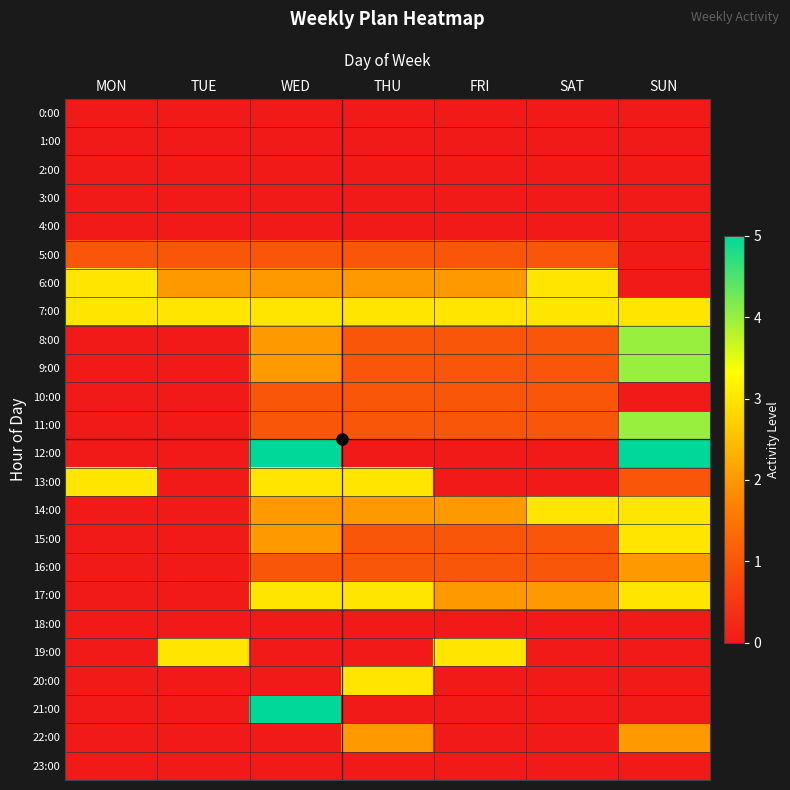

Reading left to right, extract all data points from this chart.

0:00: MON=0	TUE=0	WED=0	THU=0	FRI=0	SAT=0	SUN=0
1:00: MON=0	TUE=0	WED=0	THU=0	FRI=0	SAT=0	SUN=0
2:00: MON=0	TUE=0	WED=0	THU=0	FRI=0	SAT=0	SUN=0
3:00: MON=0	TUE=0	WED=0	THU=0	FRI=0	SAT=0	SUN=0
4:00: MON=0	TUE=0	WED=0	THU=0	FRI=0	SAT=0	SUN=0
5:00: MON=1	TUE=1	WED=1	THU=1	FRI=1	SAT=1	SUN=0
6:00: MON=3	TUE=2	WED=2	THU=2	FRI=2	SAT=3	SUN=0
7:00: MON=3	TUE=3	WED=3	THU=3	FRI=3	SAT=3	SUN=3
8:00: MON=0	TUE=0	WED=2	THU=1	FRI=1	SAT=1	SUN=4
9:00: MON=0	TUE=0	WED=2	THU=1	FRI=1	SAT=1	SUN=4
10:00: MON=0	TUE=0	WED=1	THU=1	FRI=1	SAT=1	SUN=0
11:00: MON=0	TUE=0	WED=1	THU=1	FRI=1	SAT=1	SUN=4
12:00: MON=0	TUE=0	WED=5	THU=0	FRI=0	SAT=0	SUN=5
13:00: MON=3	TUE=0	WED=3	THU=3	FRI=0	SAT=0	SUN=1
14:00: MON=0	TUE=0	WED=2	THU=2	FRI=2	SAT=3	SUN=3
15:00: MON=0	TUE=0	WED=2	THU=1	FRI=1	SAT=1	SUN=3
16:00: MON=0	TUE=0	WED=1	THU=1	FRI=1	SAT=1	SUN=2
17:00: MON=0	TUE=0	WED=3	THU=3	FRI=2	SAT=2	SUN=3
18:00: MON=0	TUE=0	WED=0	THU=0	FRI=0	SAT=0	SUN=0
19:00: MON=0	TUE=3	WED=0	THU=0	FRI=3	SAT=0	SUN=0
20:00: MON=0	TUE=0	WED=0	THU=3	FRI=0	SAT=0	SUN=0
21:00: MON=0	TUE=0	WED=5	THU=0	FRI=0	SAT=0	SUN=0
22:00: MON=0	TUE=0	WED=0	THU=2	FRI=0	SAT=0	SUN=2
23:00: MON=0	TUE=0	WED=0	THU=0	FRI=0	SAT=0	SUN=0